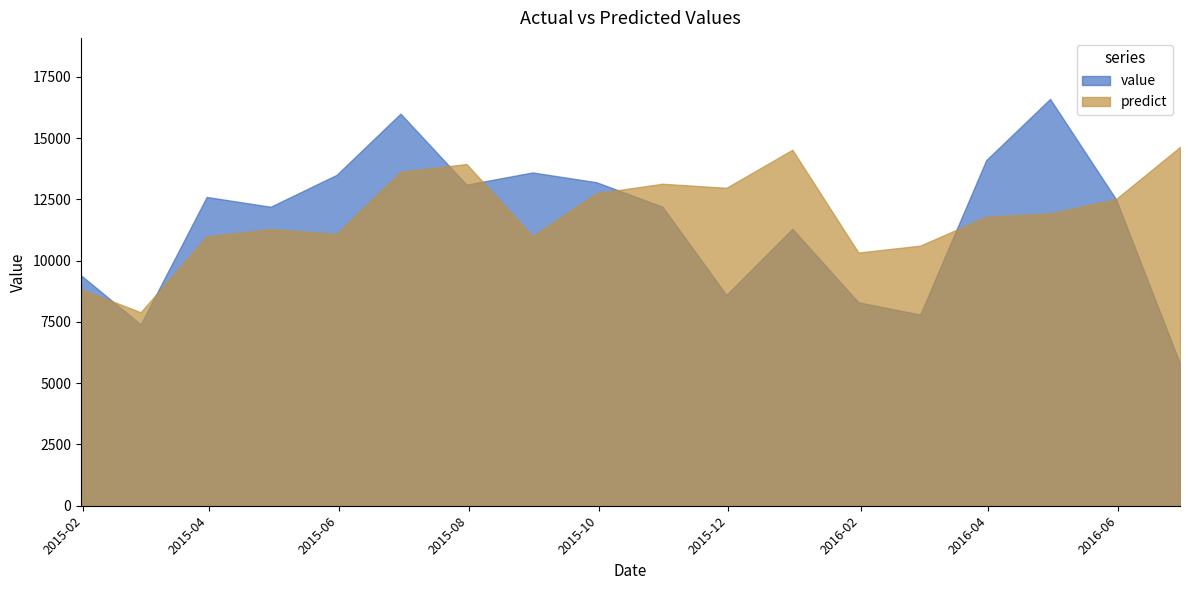

True or false: predict and value intersect in this chart.

True